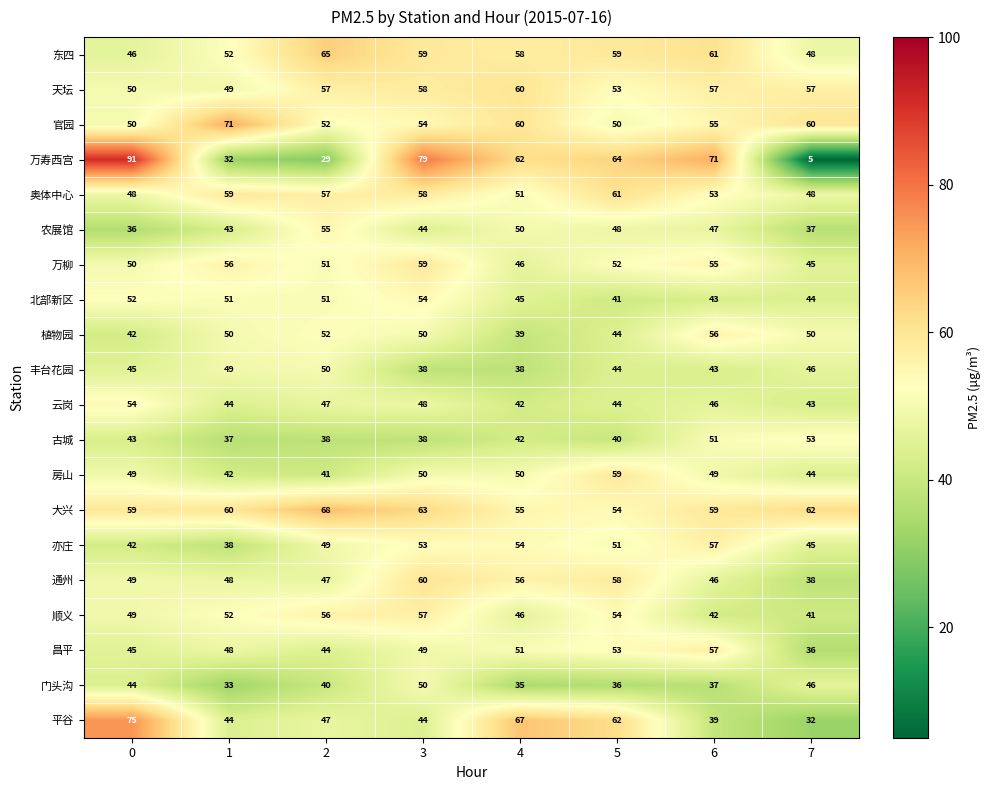

What is the total value across all series at 6?

1024